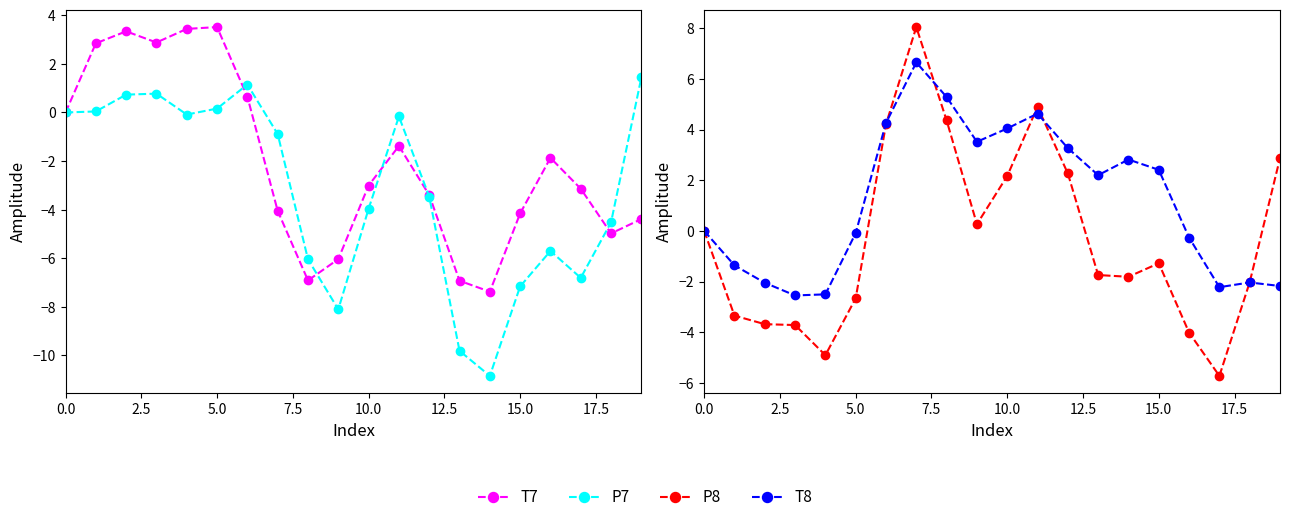

In P7, how many points are higher than both neighbors (excluding endpoints)?

4